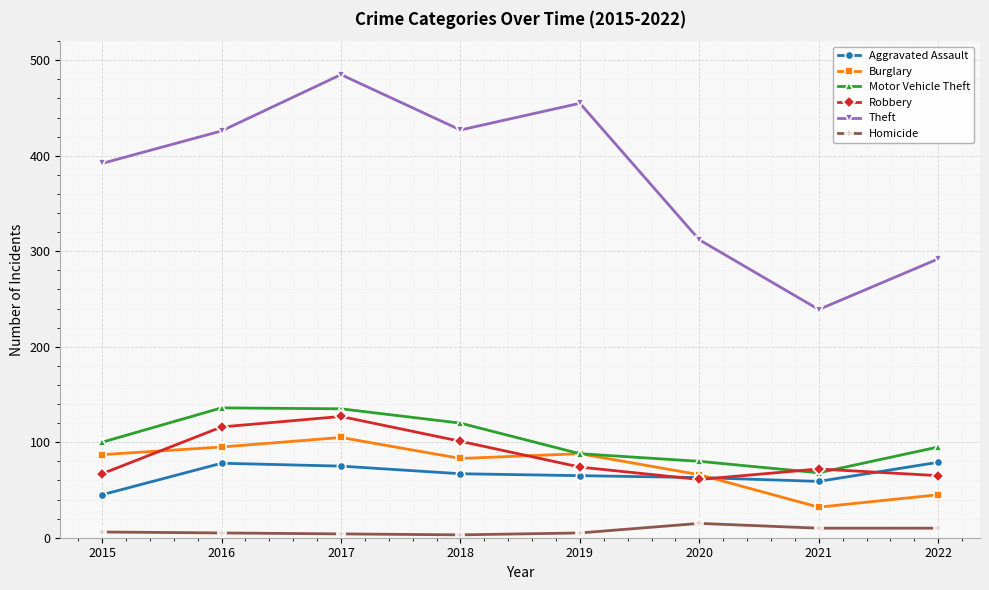

What is the spread (max minus min) of values at 2016?

421